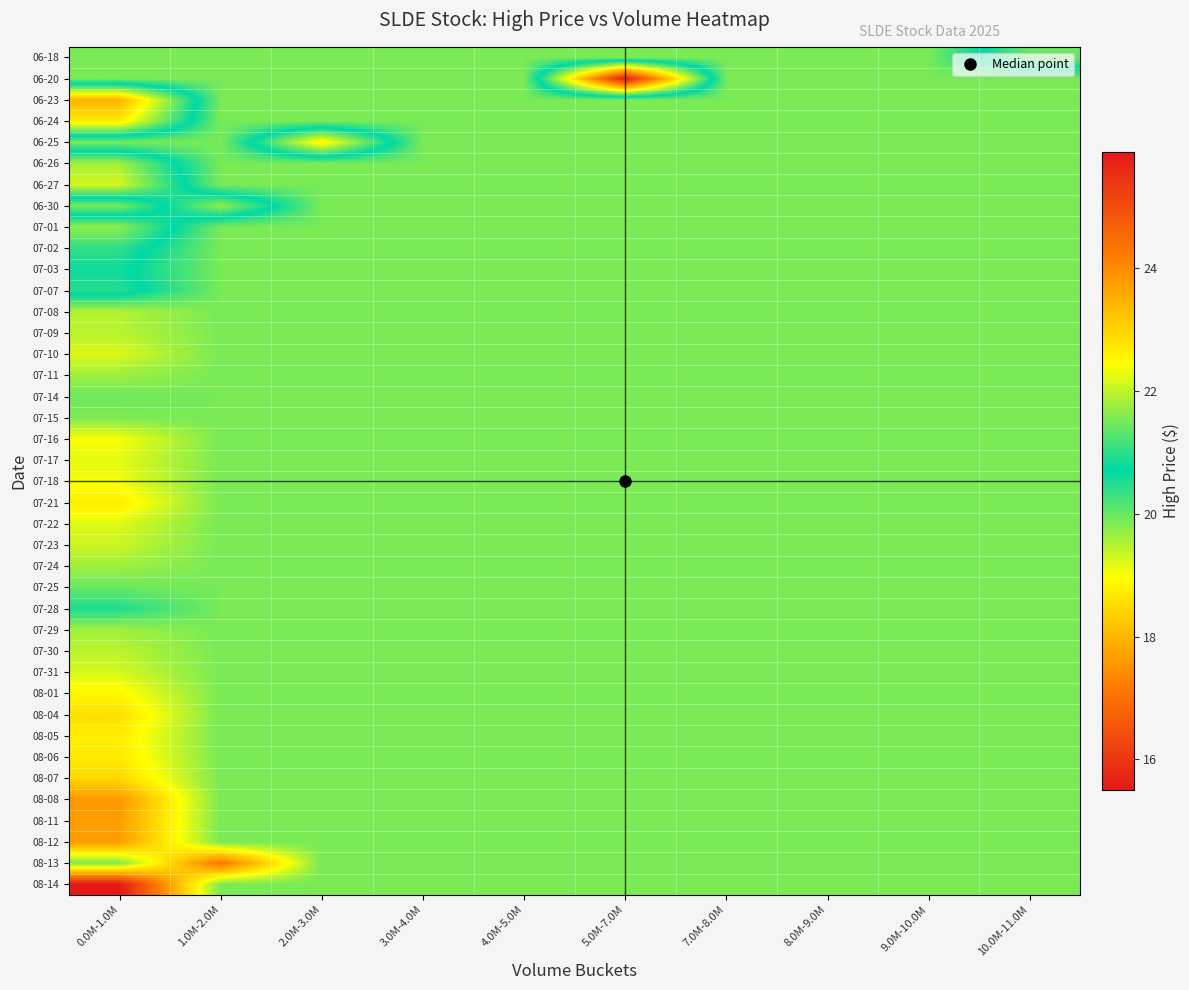

Which label corresponds to the smallest value in the chart?

0.0M-1.0M